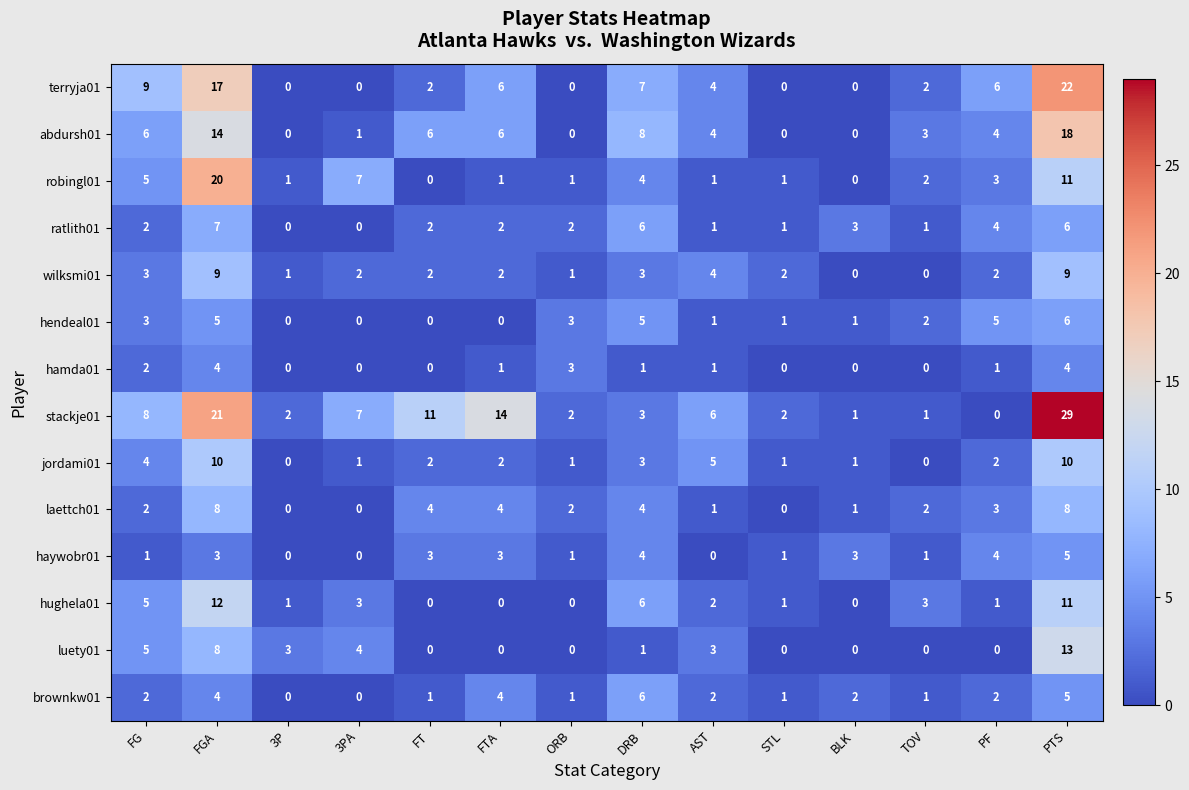

At which category is the sum across all series the highest?

PTS